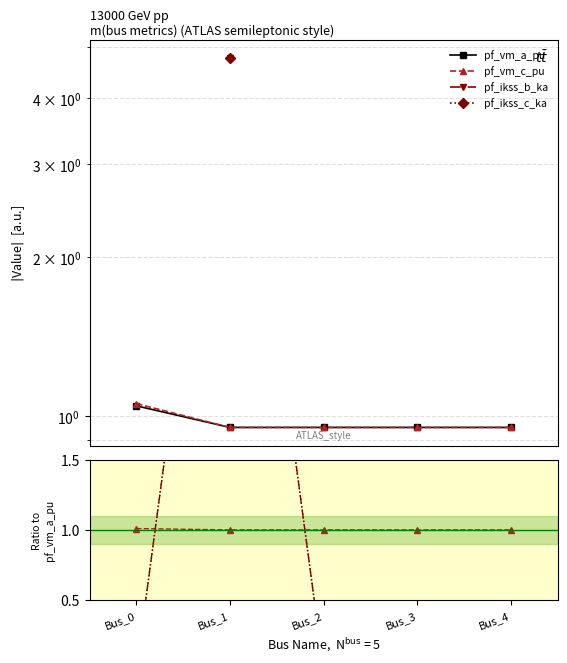

Which series has the widest spread of values?

pf_ikss_b_ka